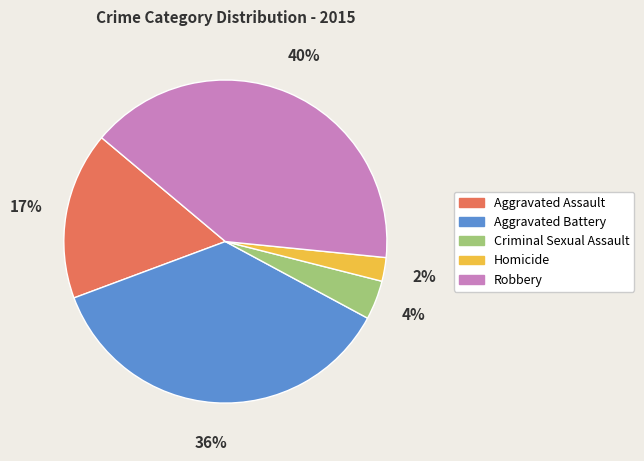

Do Homicide and Criminal Sexual Assault together represent more than half of the pie?

No